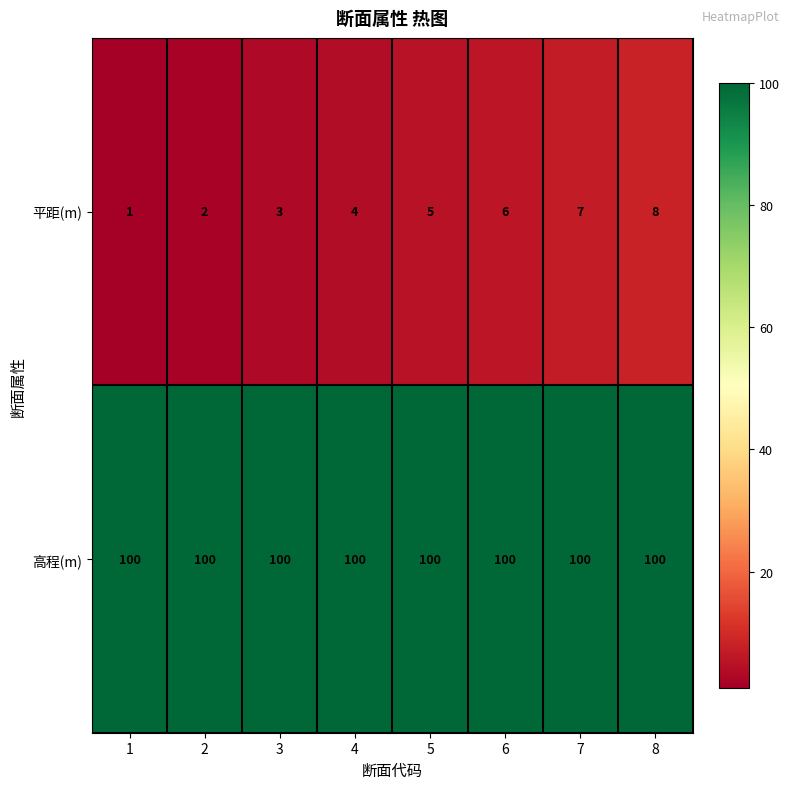

Is it true that 高程(m) equals 100 at 2?

True